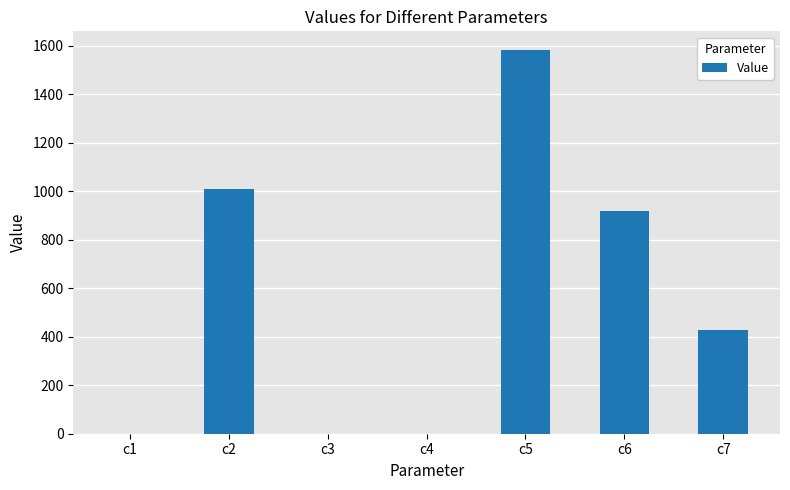

Does the chart contain stacked bars?

No